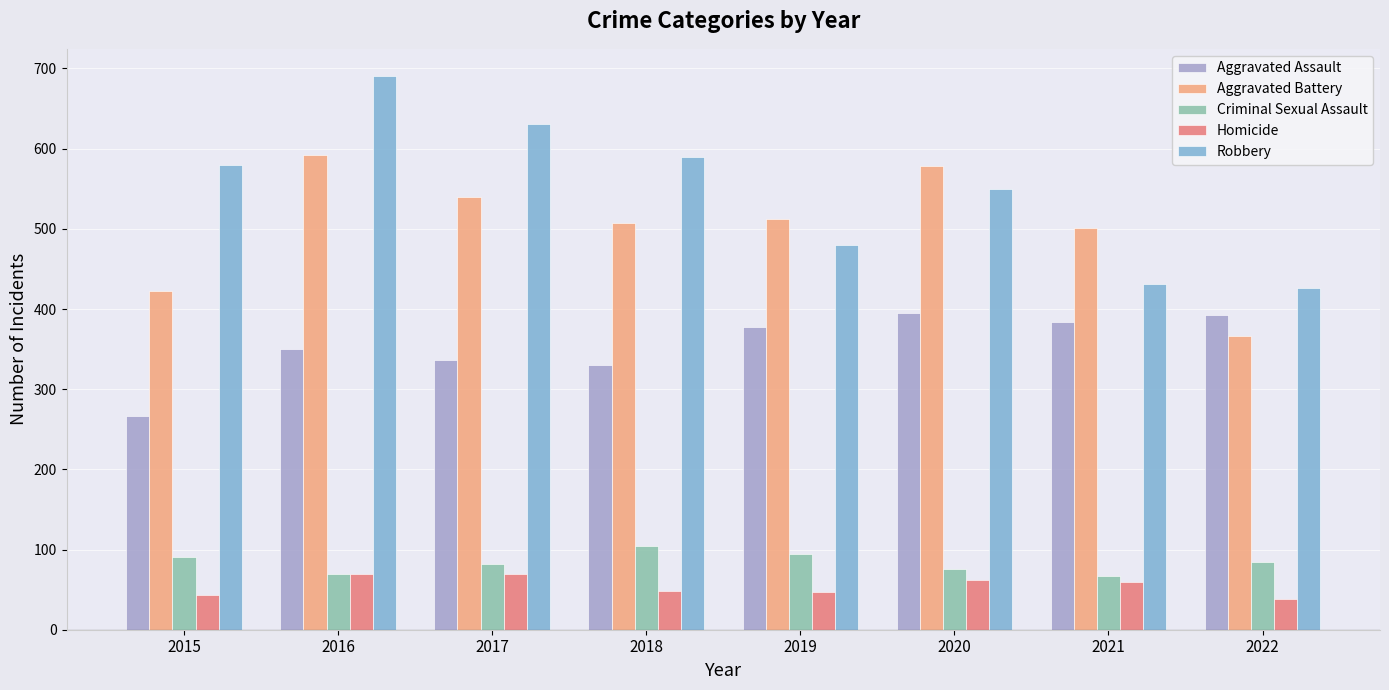

What is the value of the Robbery bar at the 5th from the left?

480